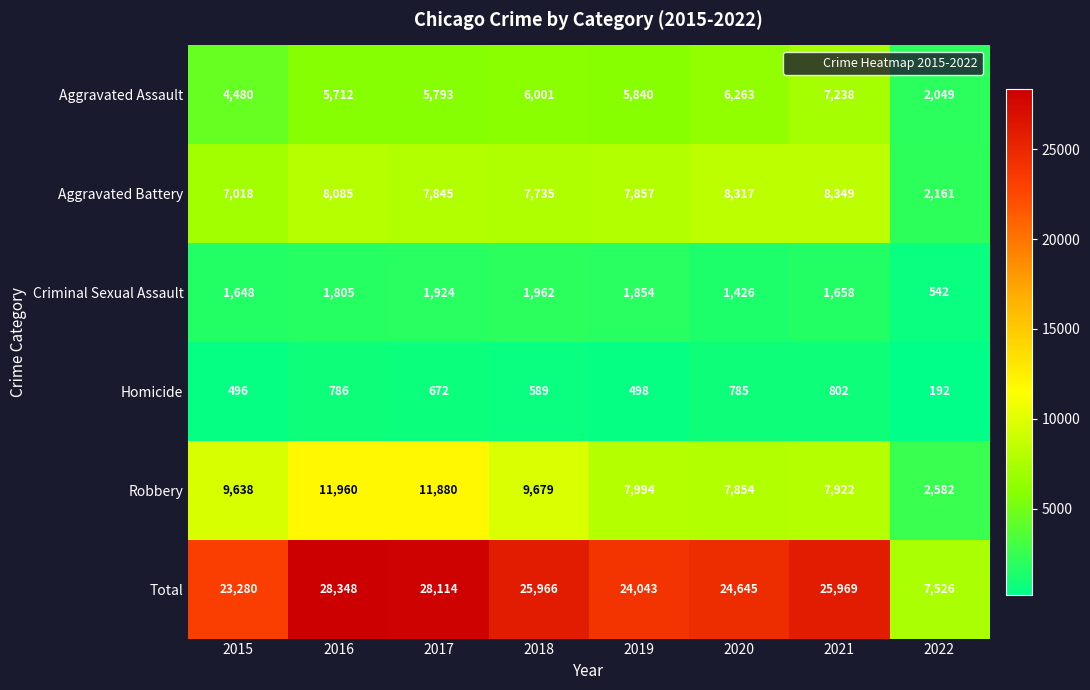

What is the difference between the maximum and minimum values in the Total series?

20822